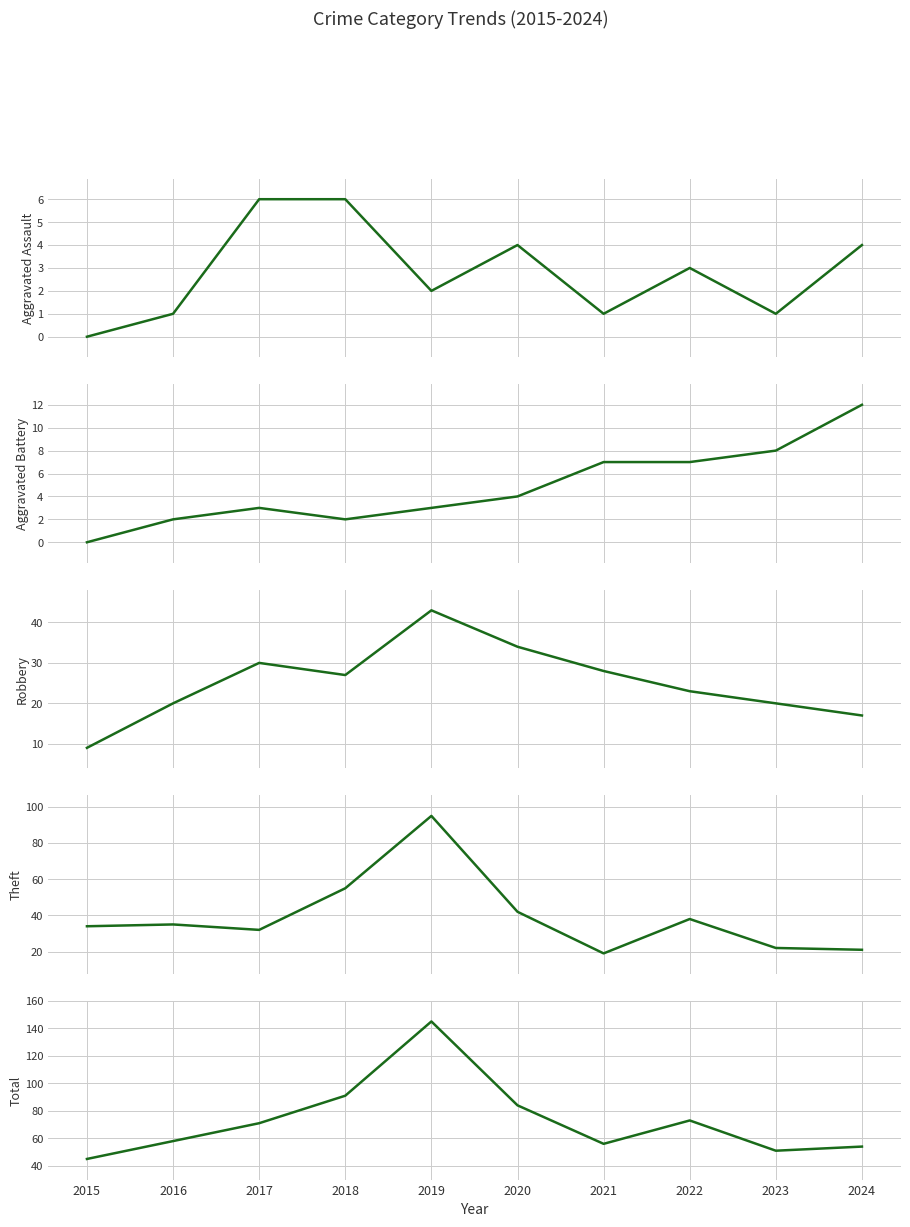

Which series has the largest range (max minus min)?

Total